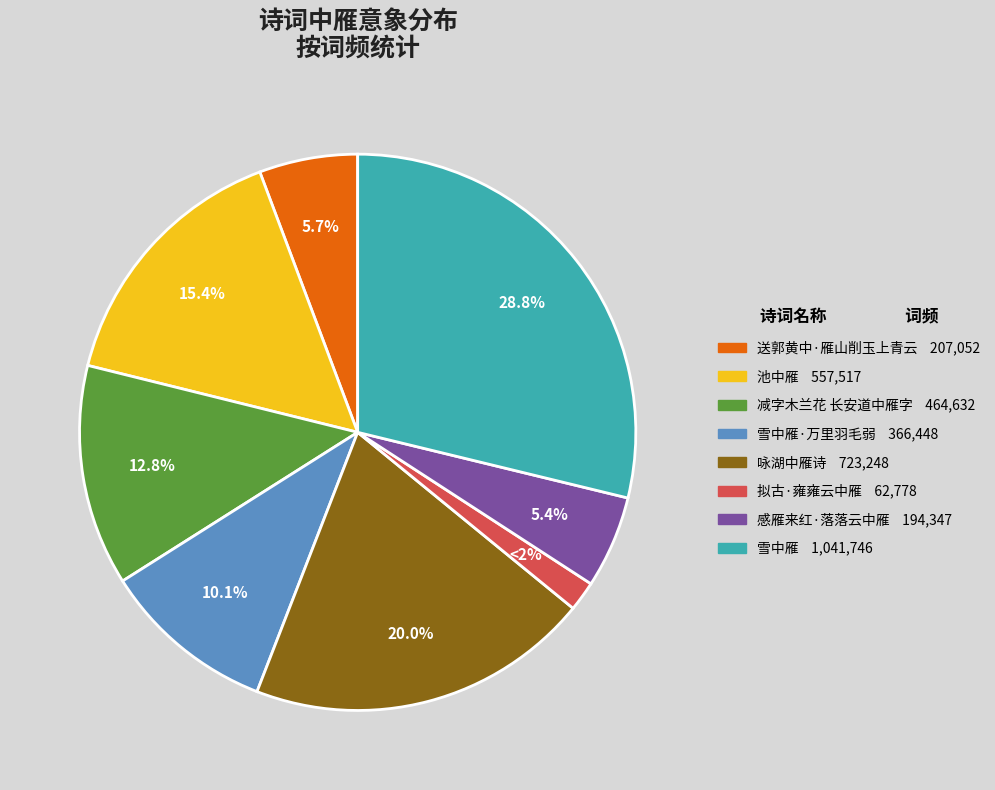

Is there a majority slice in this chart?

No